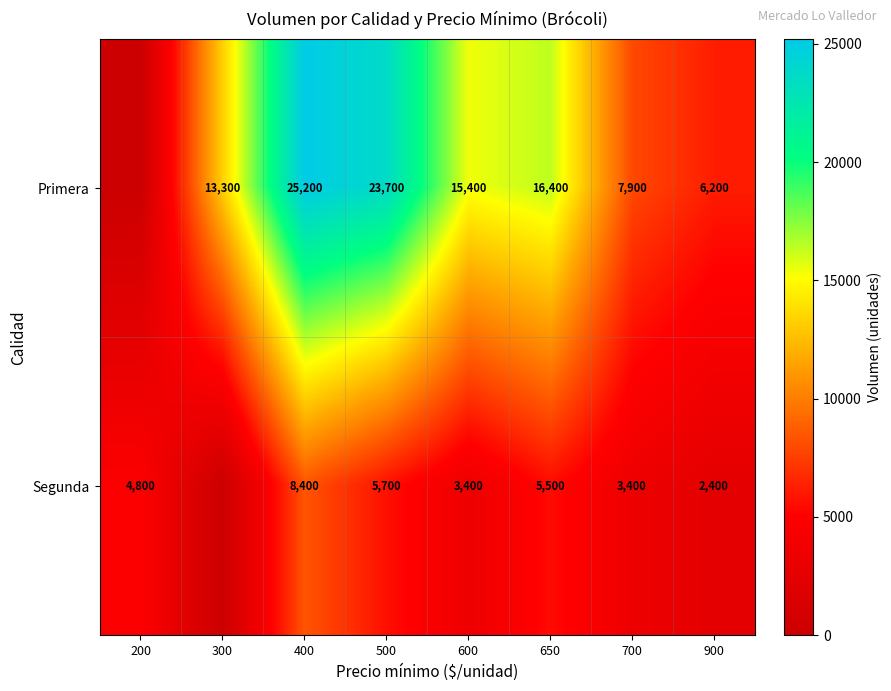

Rank the series at 650 from lowest to highest value.

Segunda, Primera